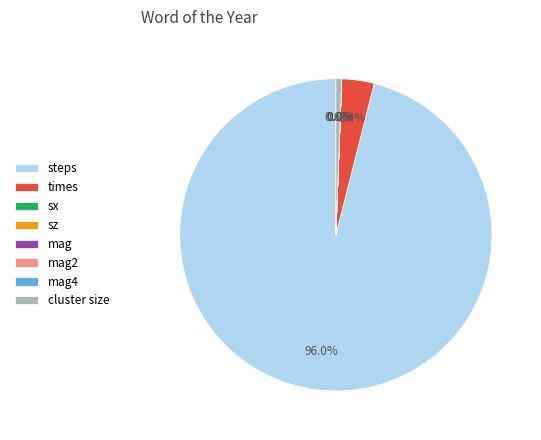

Does steps represent more than half of the total?

Yes